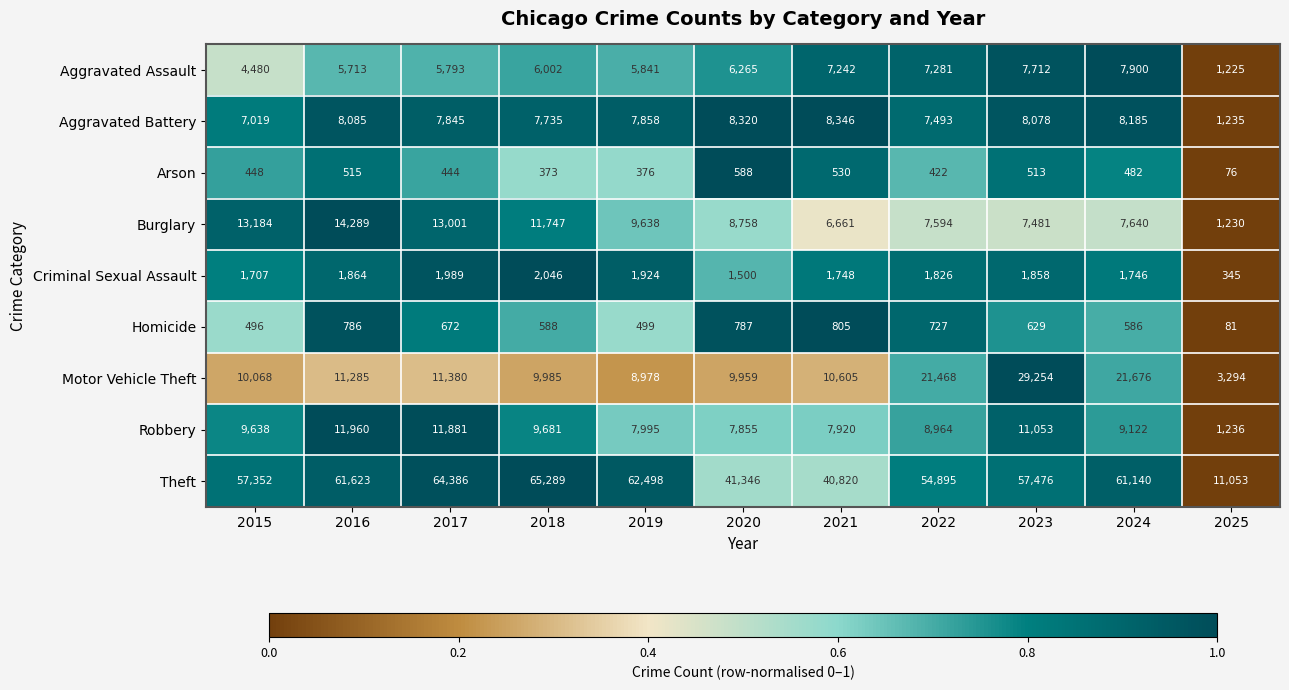

What is the highest value of the Robbery series?

11960